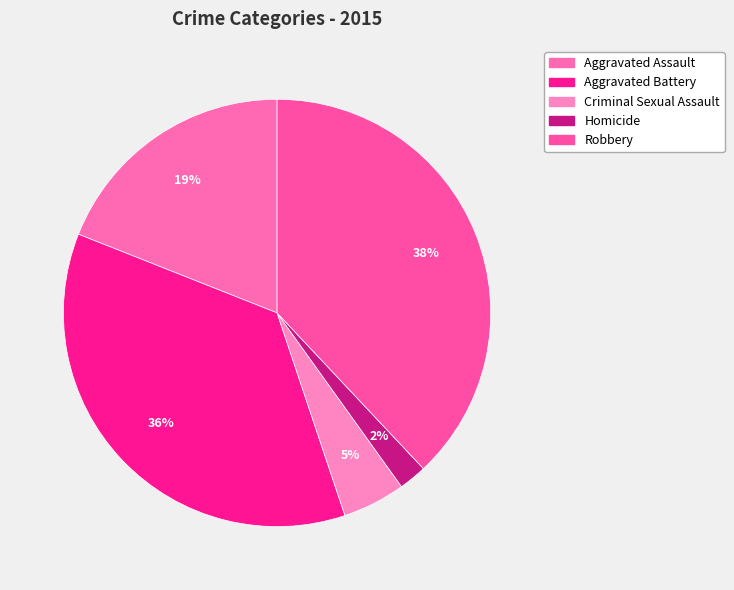

Do Homicide and Criminal Sexual Assault together represent more than half of the pie?

No